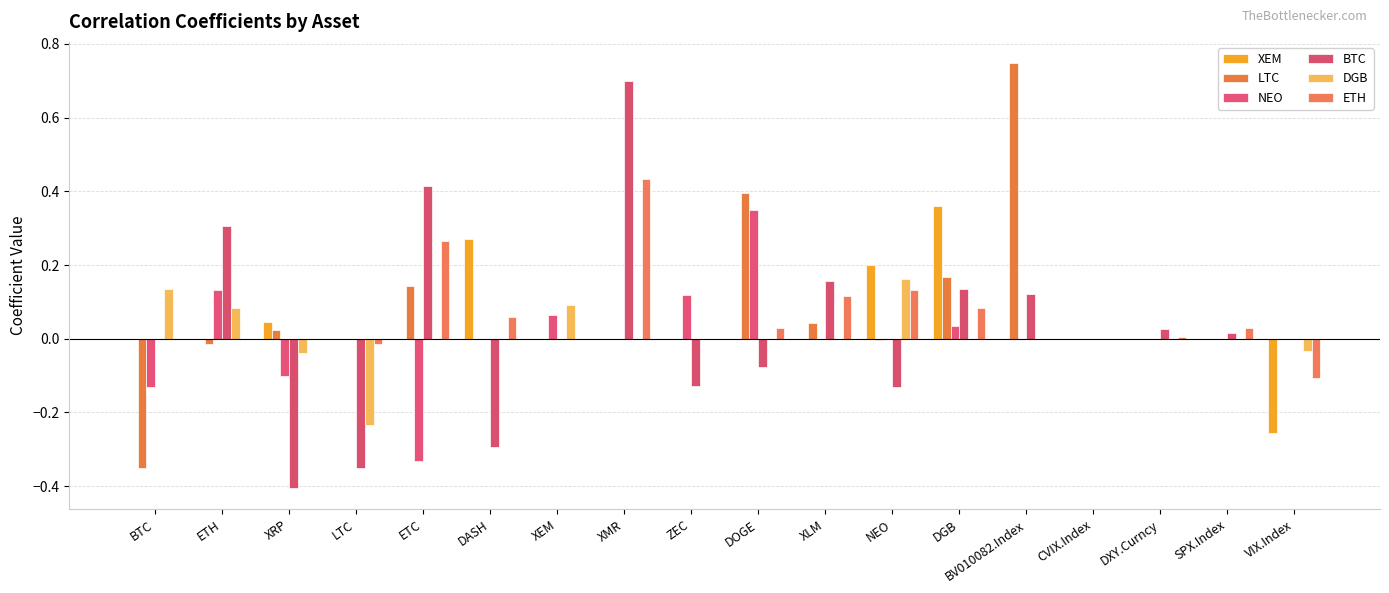

Does the chart contain stacked bars?

No